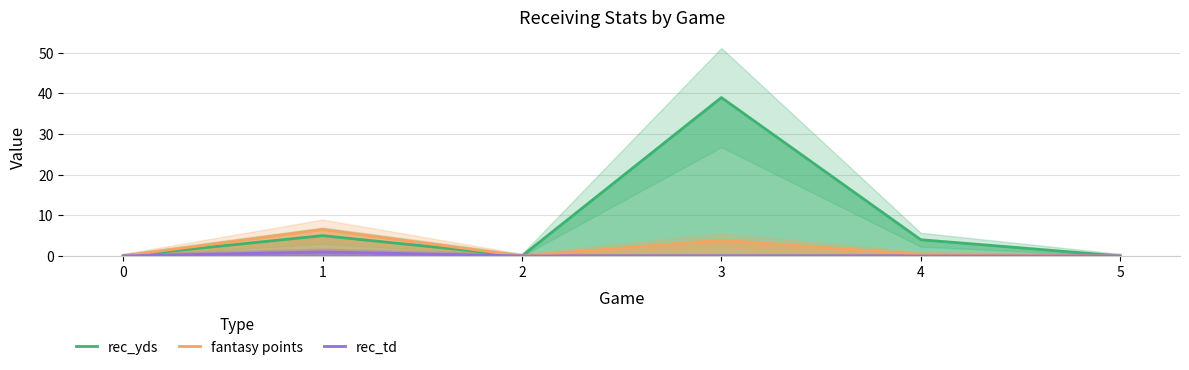

Is the value of rec_td at 0 greater than the value of rec_yds at 1?

No